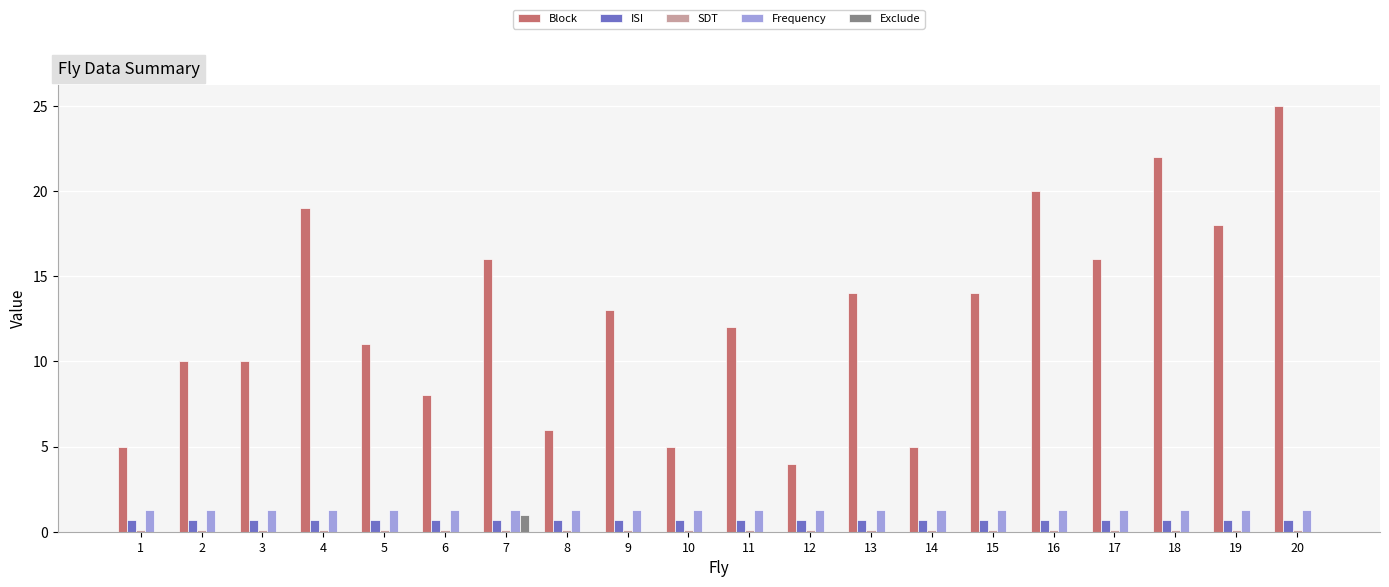

What is the greatest value displayed?

25.0